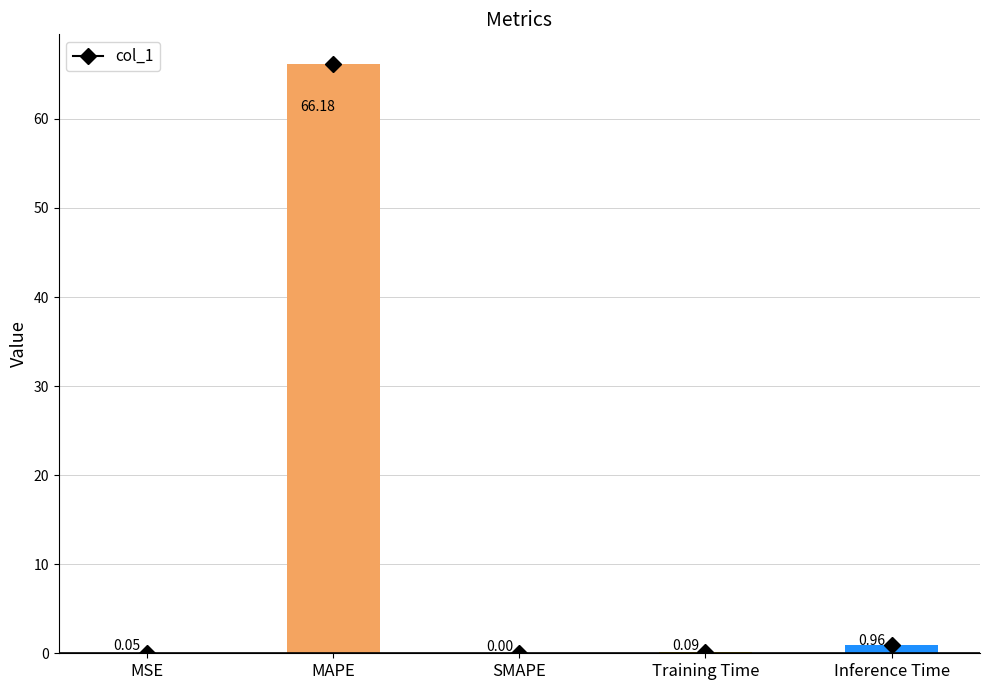

Which category has the highest value across all series?

MAPE